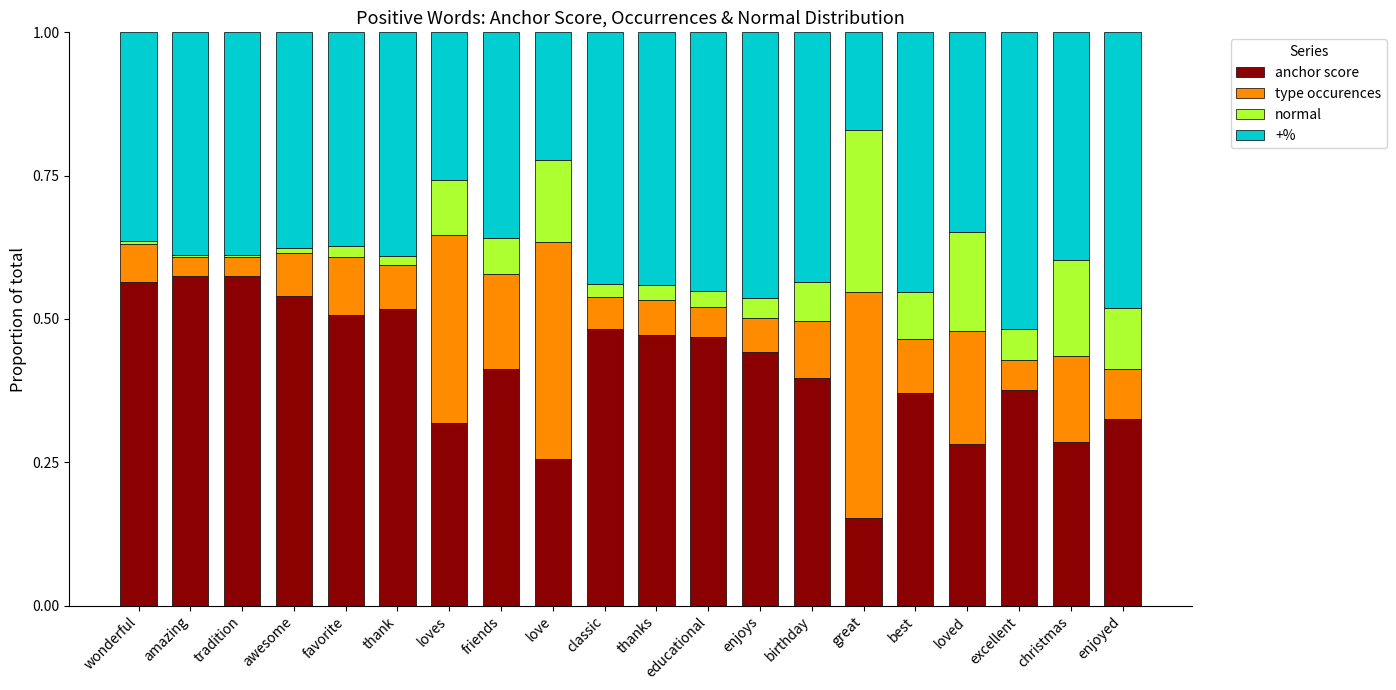

True or false: anchor score has a value of 0.4 at friends.

True